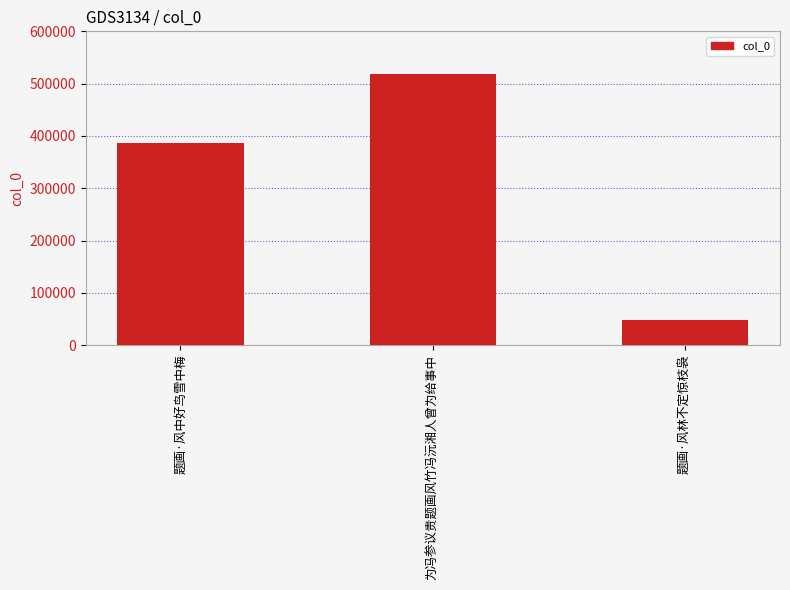

List the labels in order of value, smallest first.

题画·风林不定惊枝袅, 题画·风中好鸟雪中梅, 为冯参议贵题画风竹冯沅湘人曾为给事中